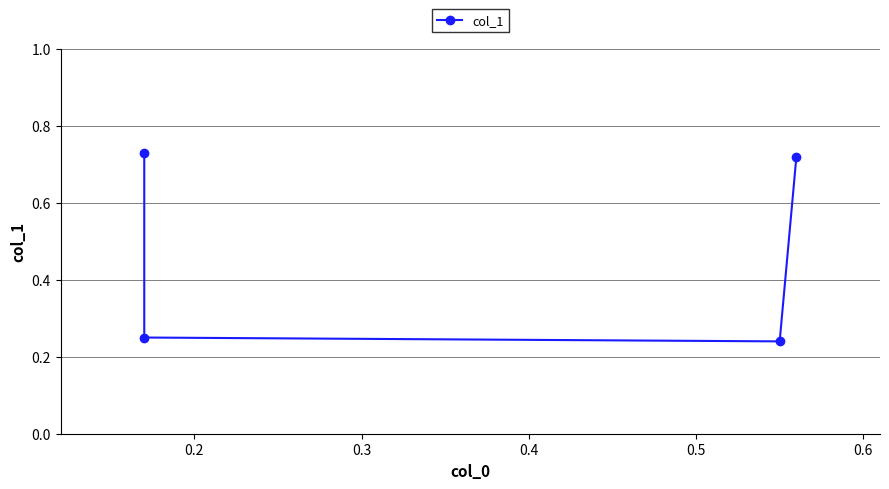

Reading left to right, extract all data points from this chart.

0.7	0.2	0.2	0.7